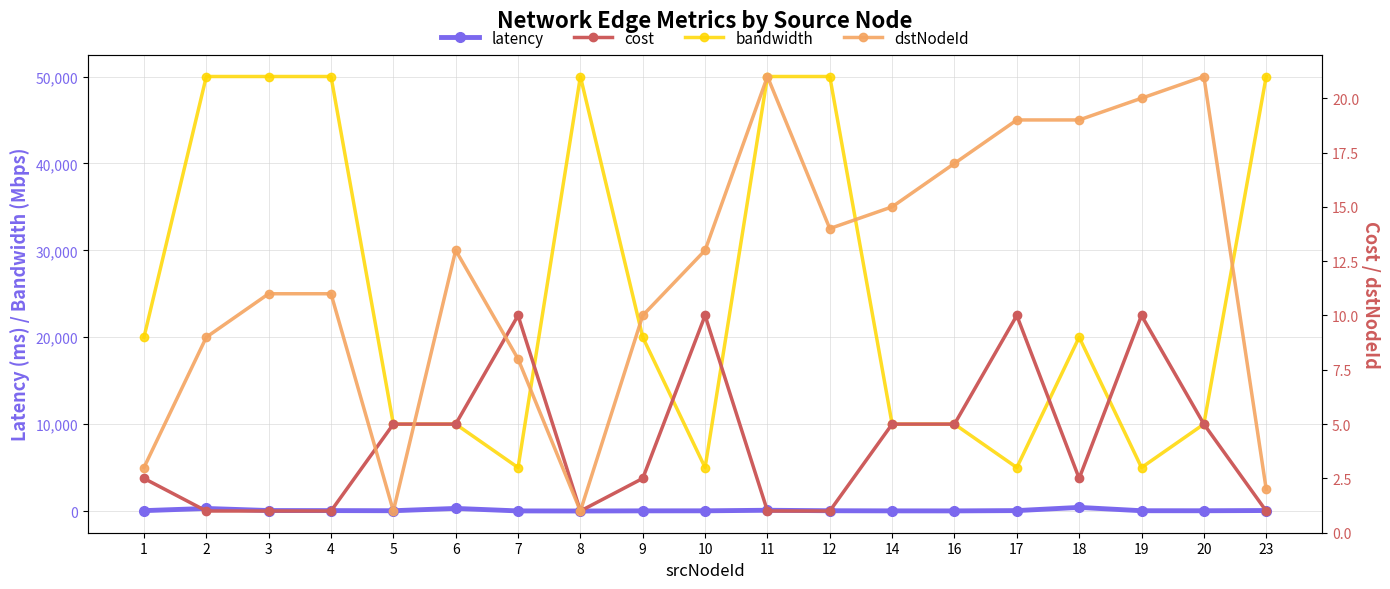

What is the sum of all dstNodeId values?

228.0